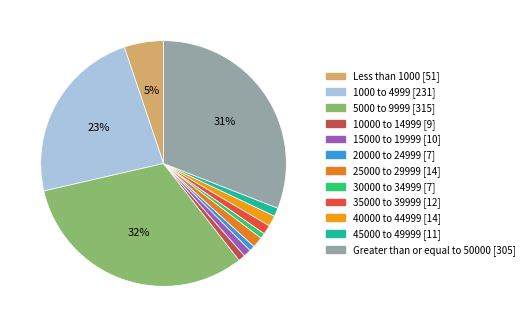

How many segments does this pie chart have?

12